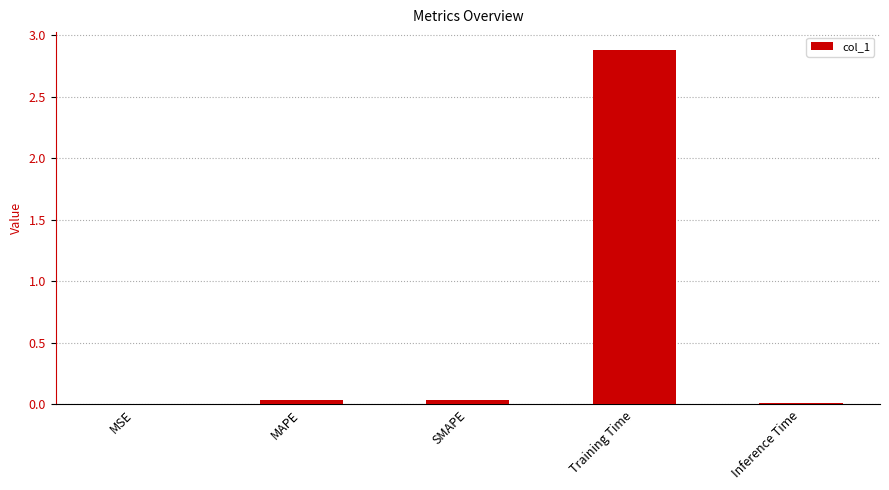

Are the bars horizontal?

No